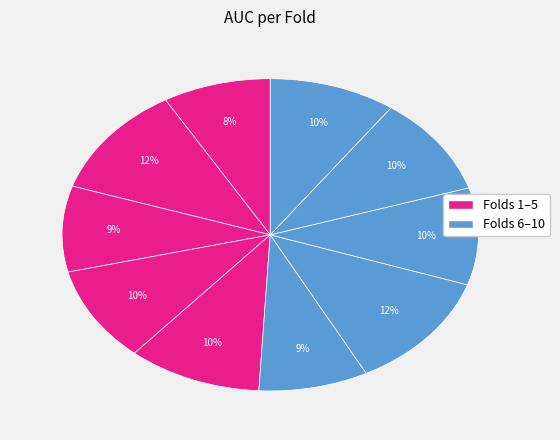

How many segments does this pie chart have?

10